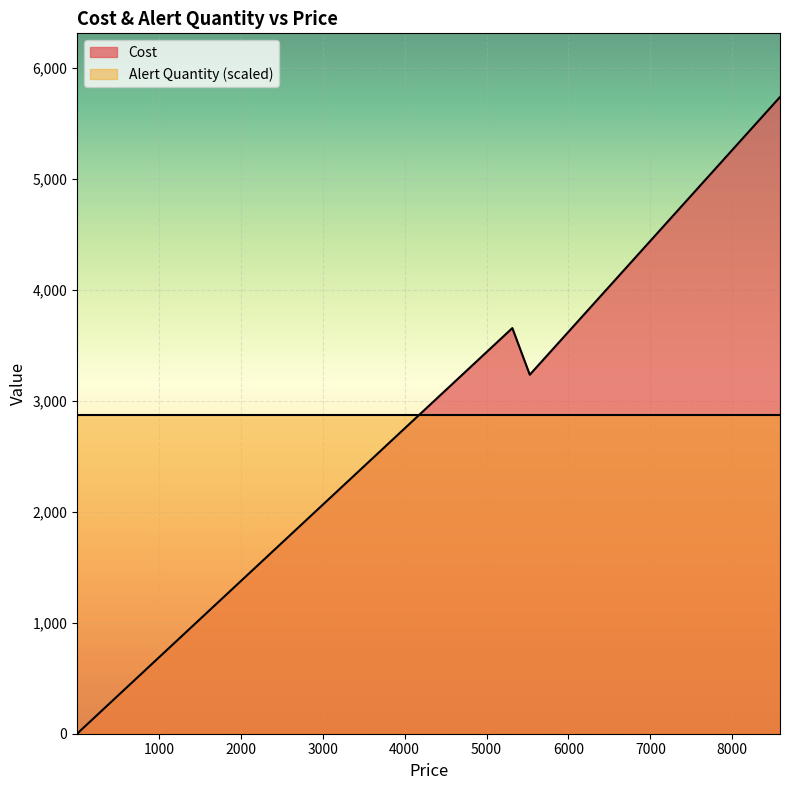

What is the difference between the maximum and minimum values in the Cost series?

5738.8